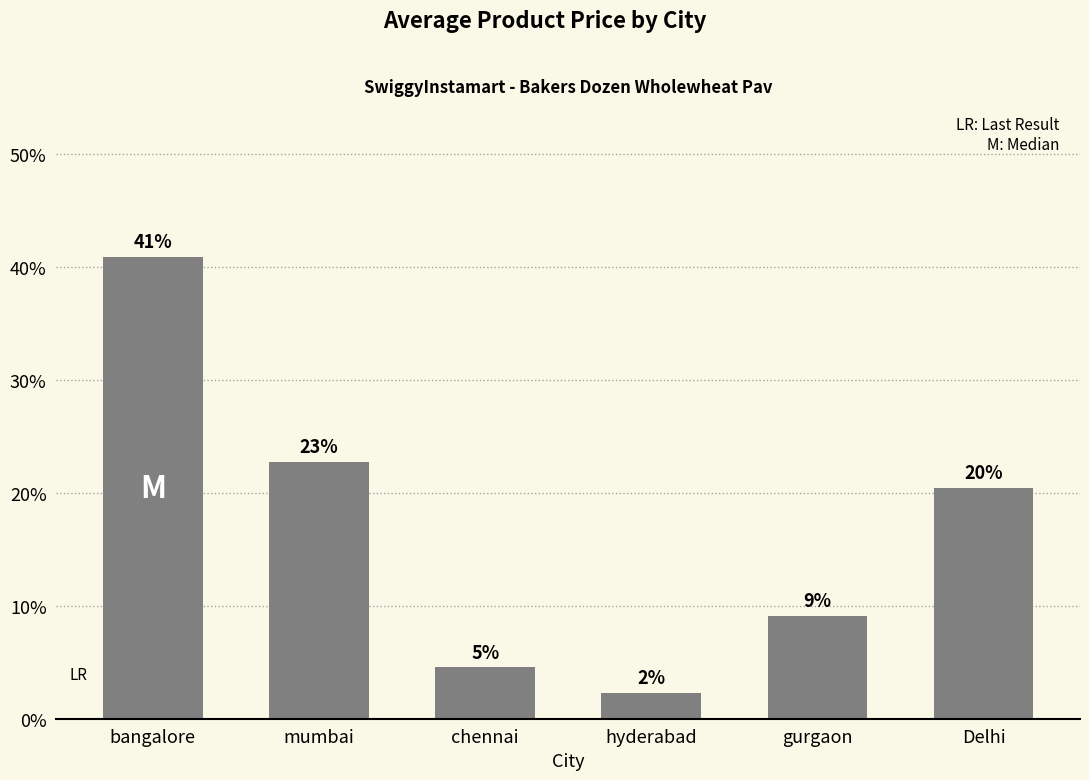

List the labels in order of value, largest first.

bangalore, mumbai, Delhi, gurgaon, chennai, hyderabad